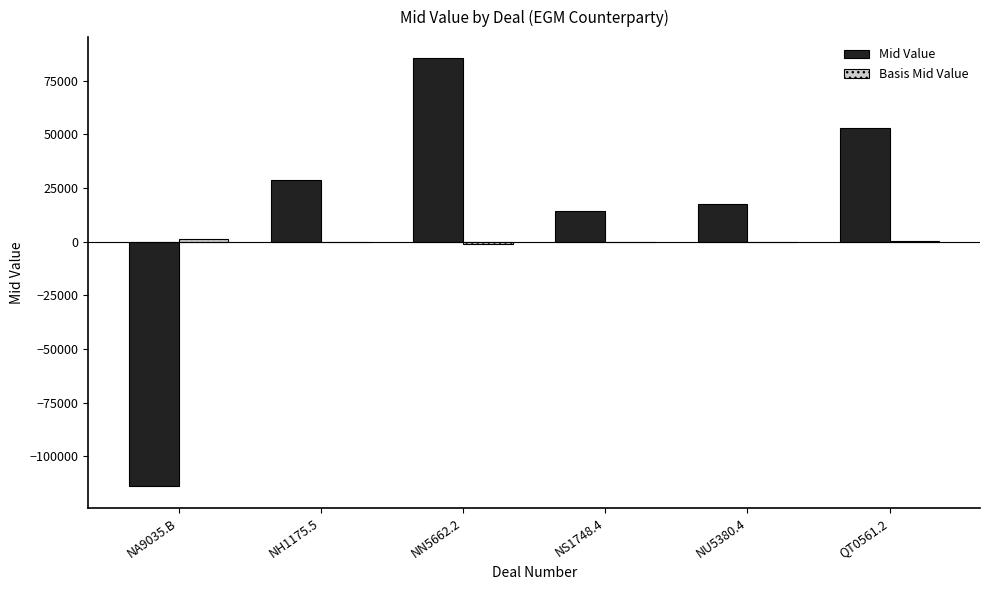

How many categories are shown in the chart?

6